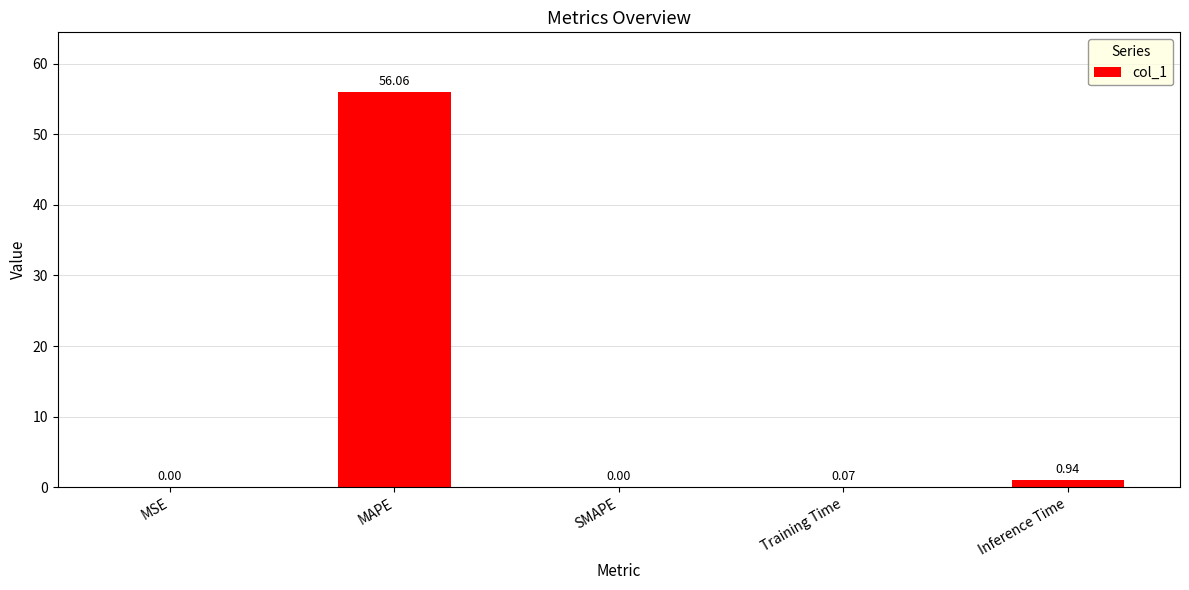

Which category has the highest value across all series?

MAPE